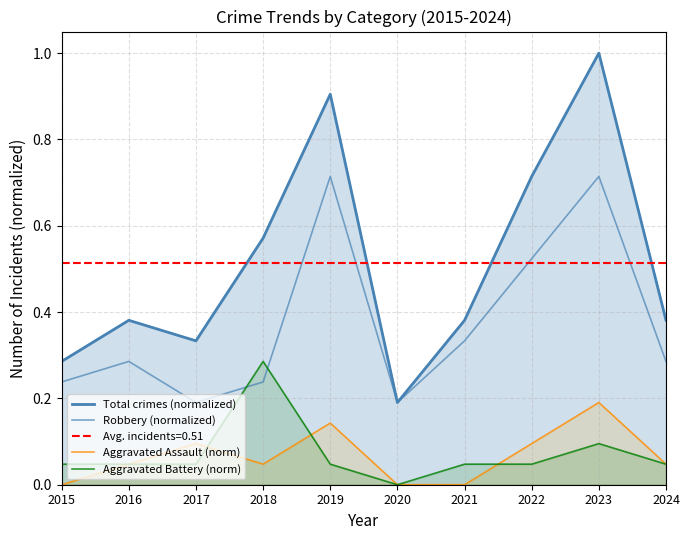

Which series has the widest spread of values?

Total crimes (normalized)